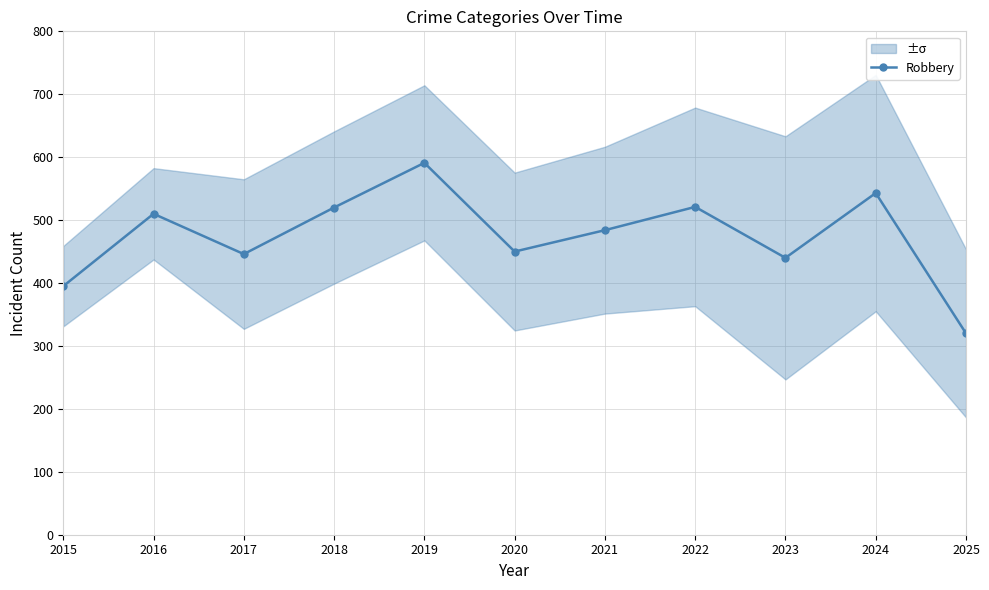

Between 2020 and 2022, which is larger?

2022